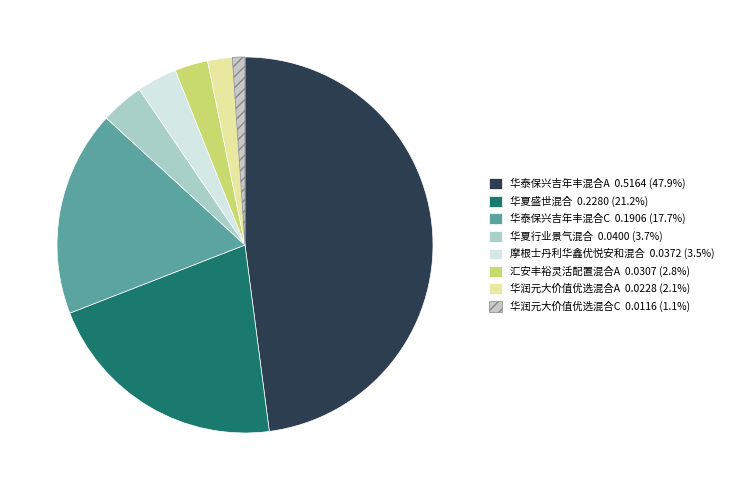

Count the number of slices in the pie.

8